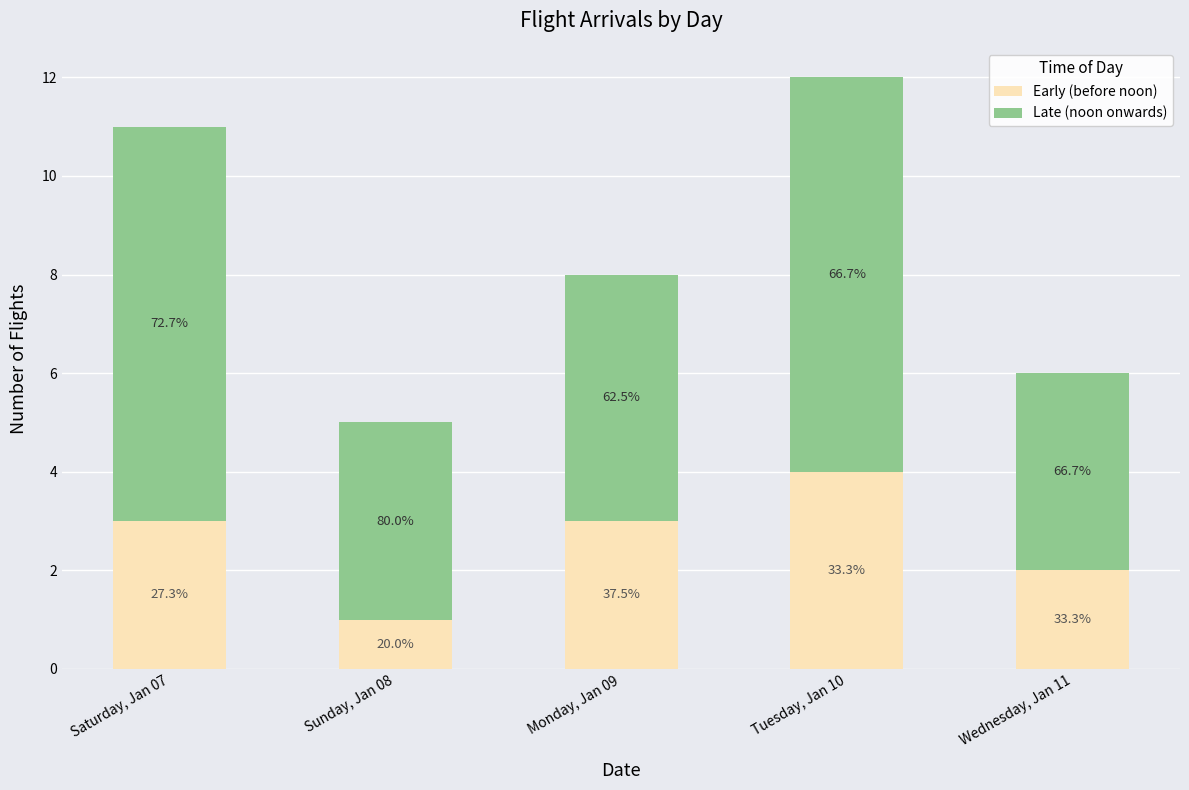

What are all the series names shown in the legend?

Early (before noon), Late (noon onwards)